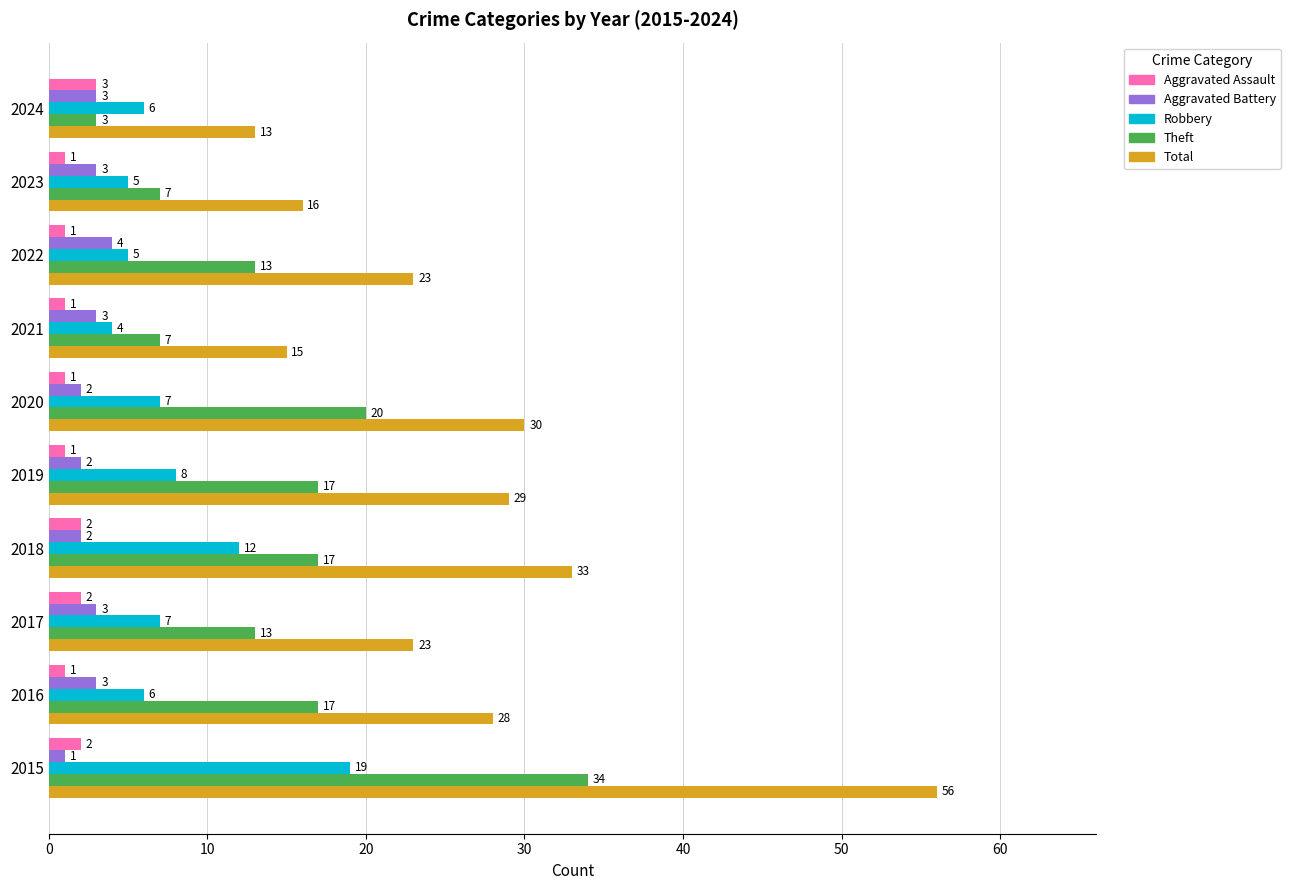

The Robbery series shows 19 at 2015. True or false?

True